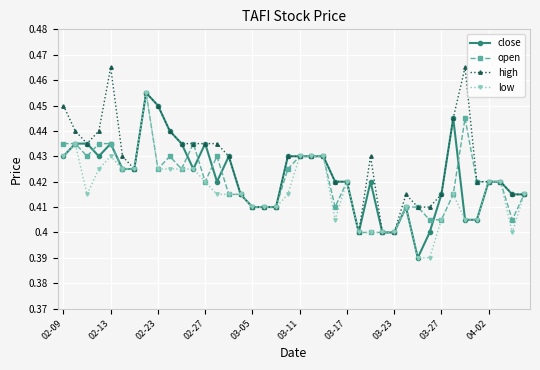

Which series has the largest total across all categories?

high